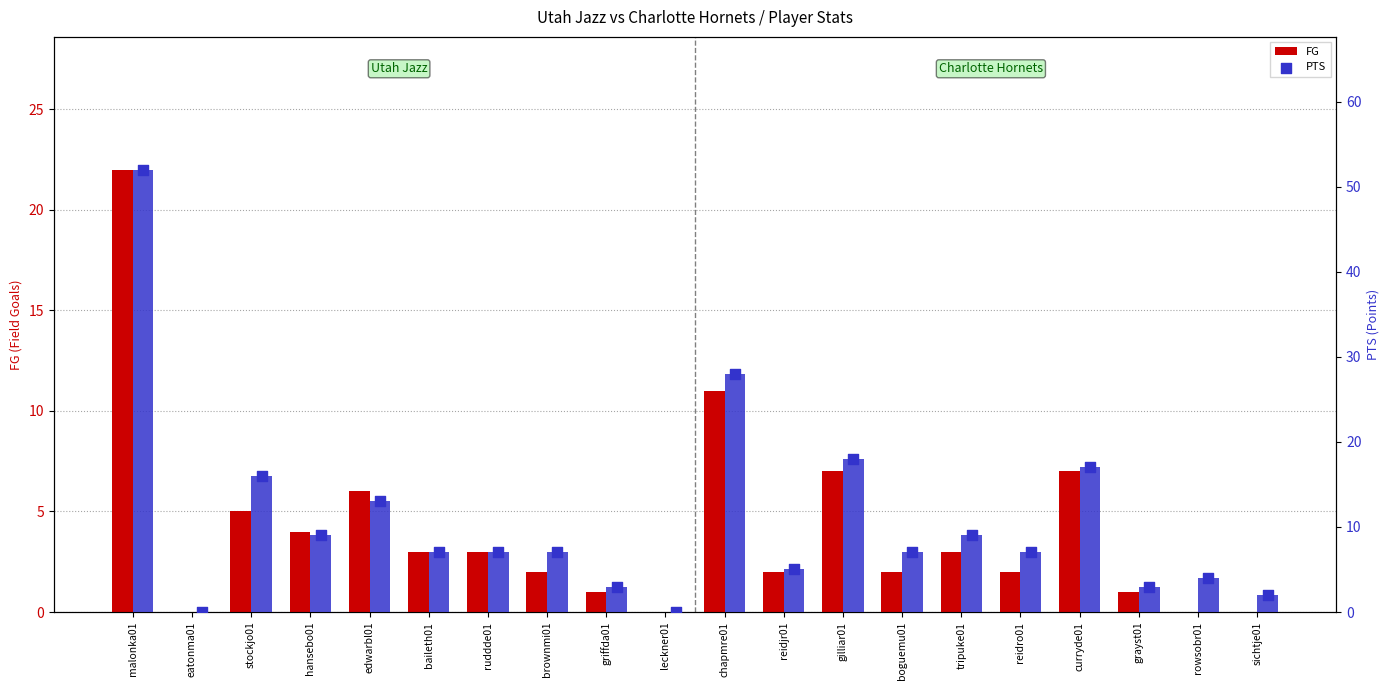

At which category is the sum across all series the highest?

malonka01